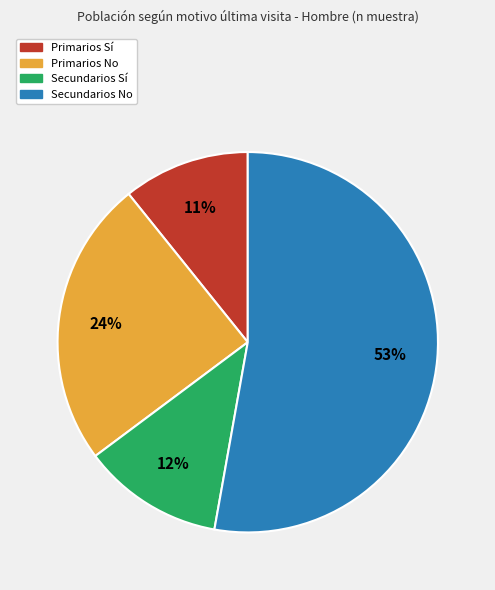

Is it true that Secundarios Sí is 12% of the pie?

True